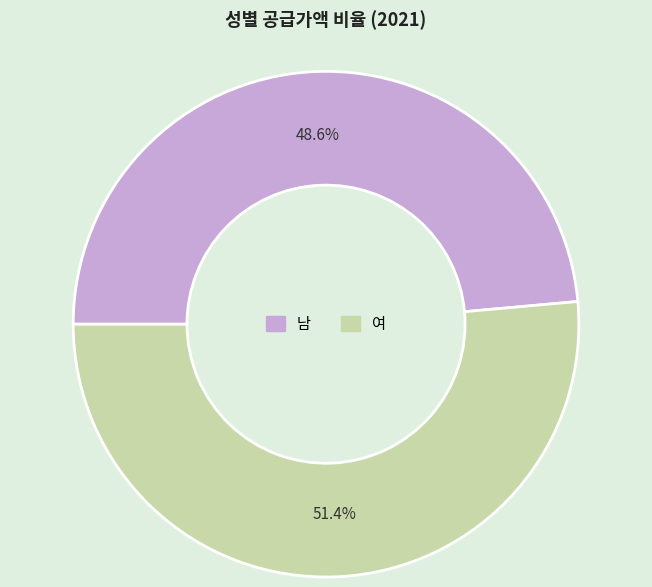

Which slice is the largest?

여